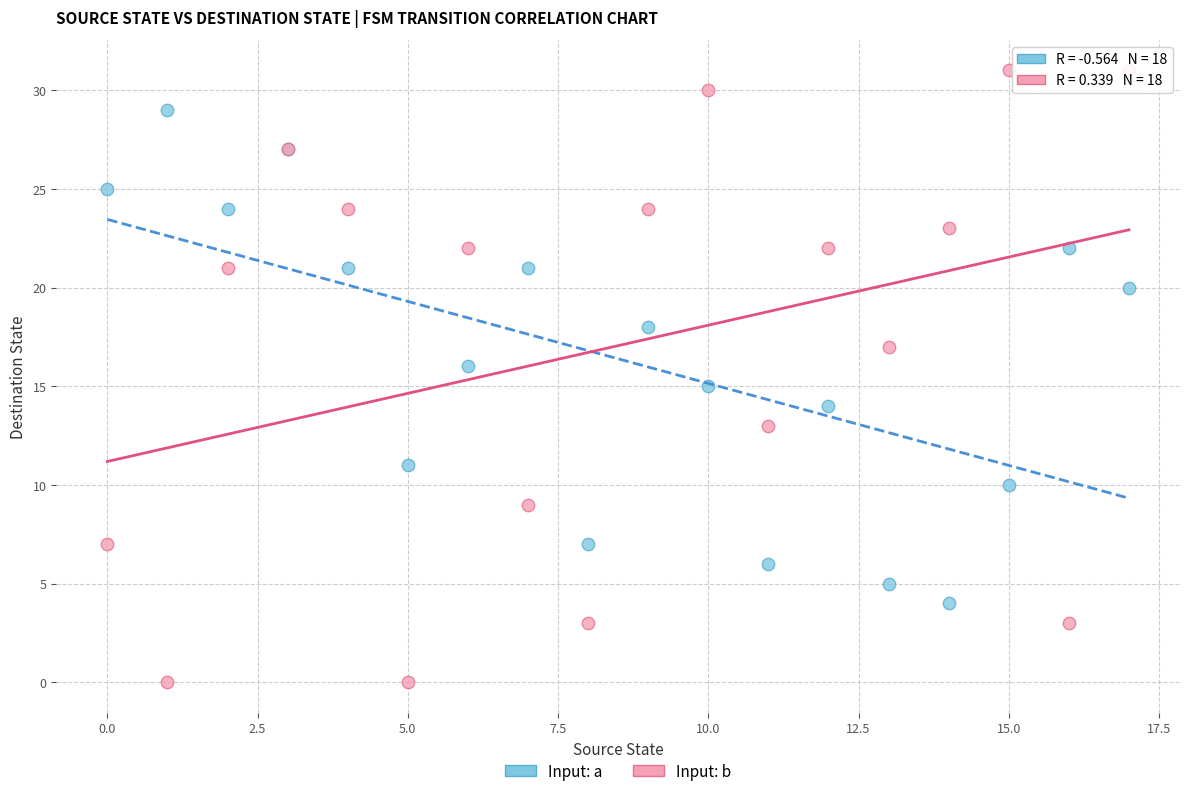

Which series reaches the minimum Y coordinate?

Input: b